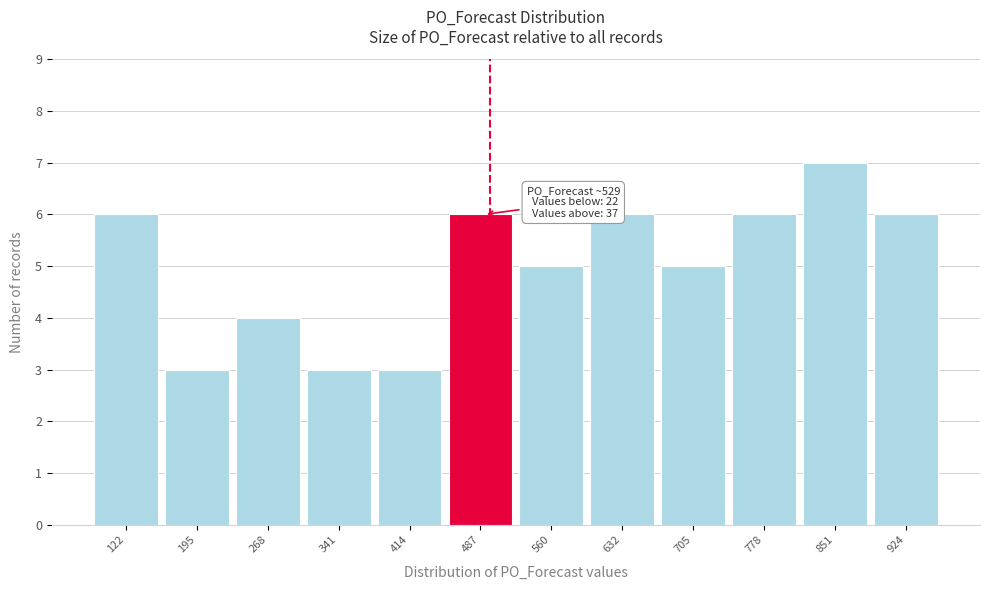

Reading left to right, extract all data points from this chart.

122=6	195=3	268=4	341=3	414=3	487=6	560=5	632=6	705=5	778=6	851=7	924=6